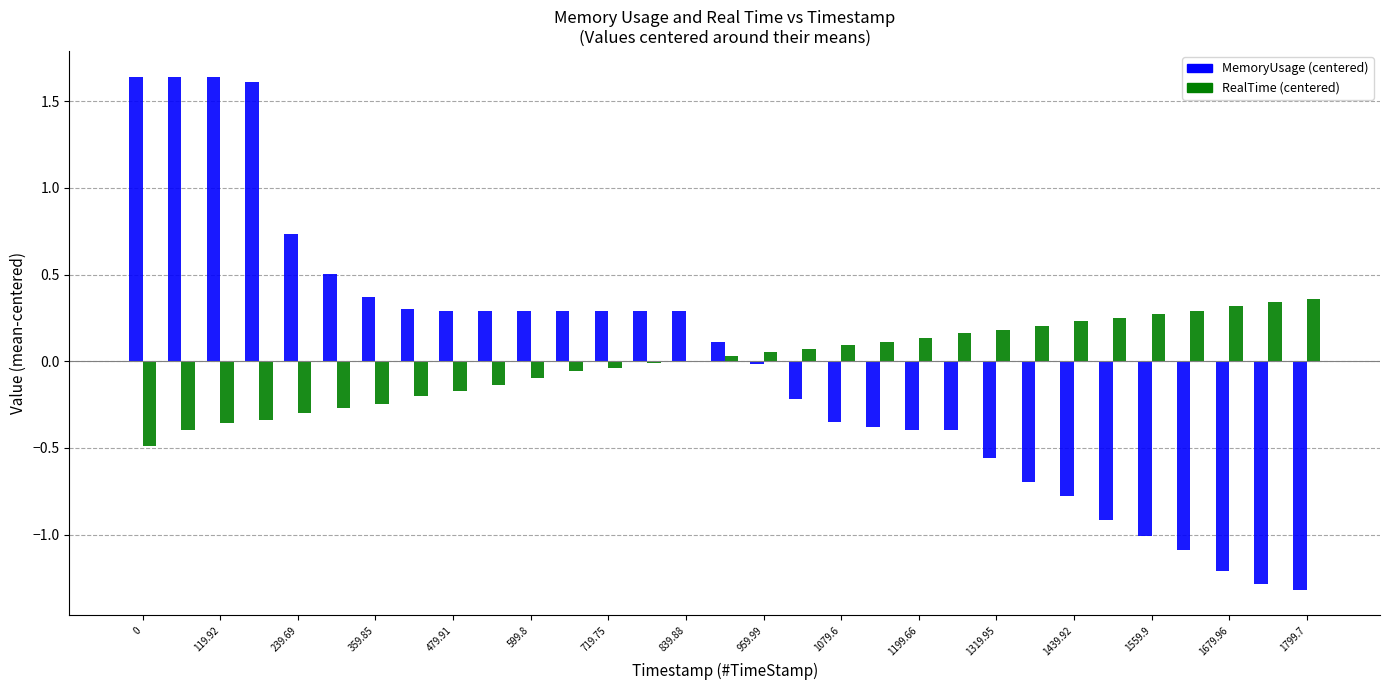

How many distinct data groups are displayed?

2